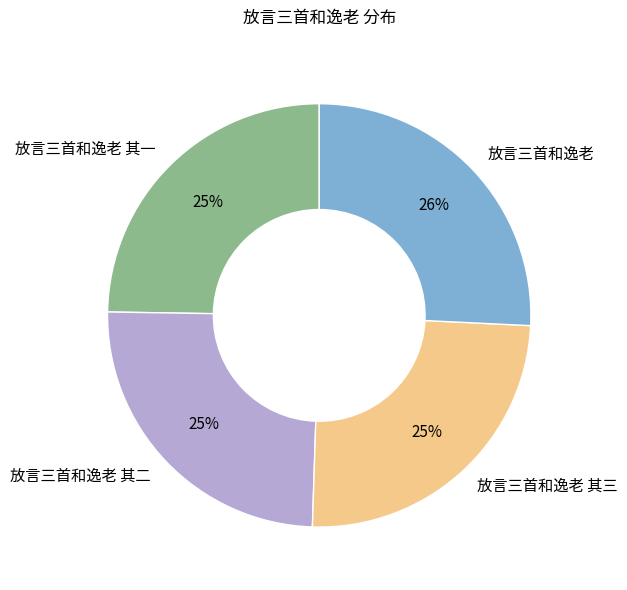

Count the number of slices in the pie.

4